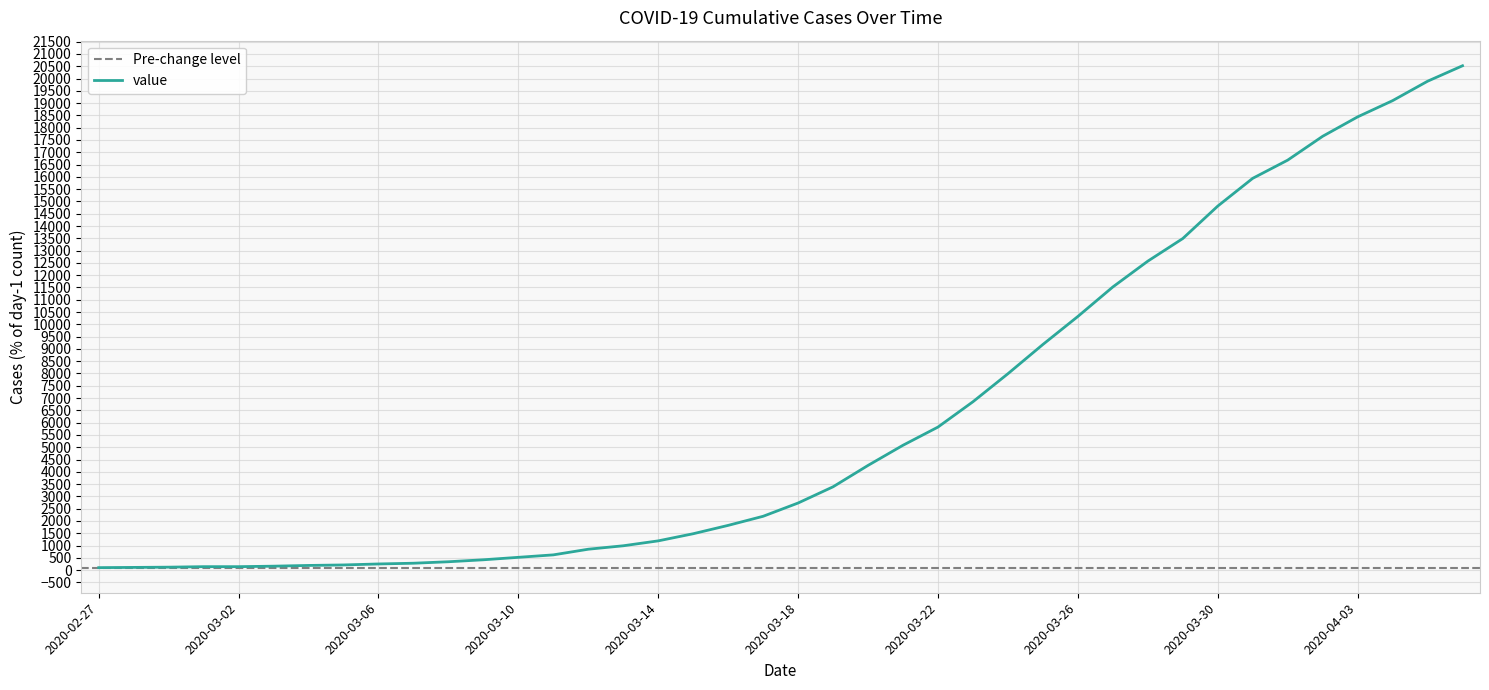

What is the sum of all values?

248350.0